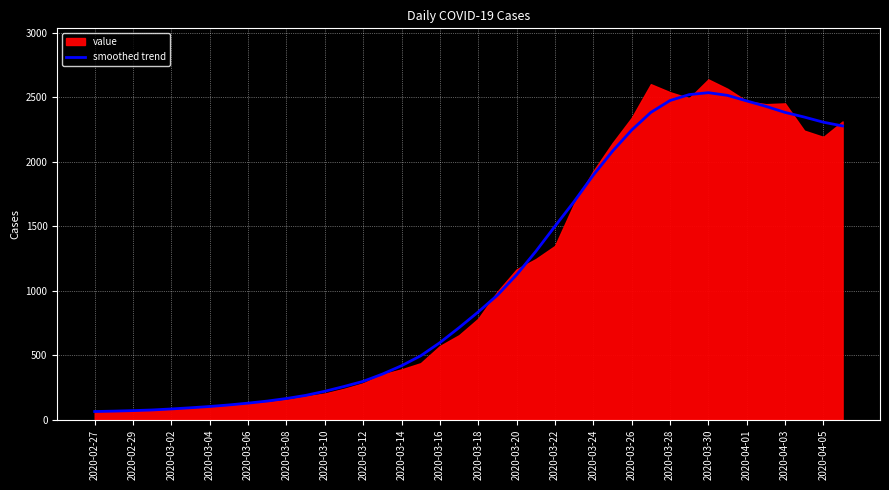

What is the lowest value of the smoothed trend series?

64